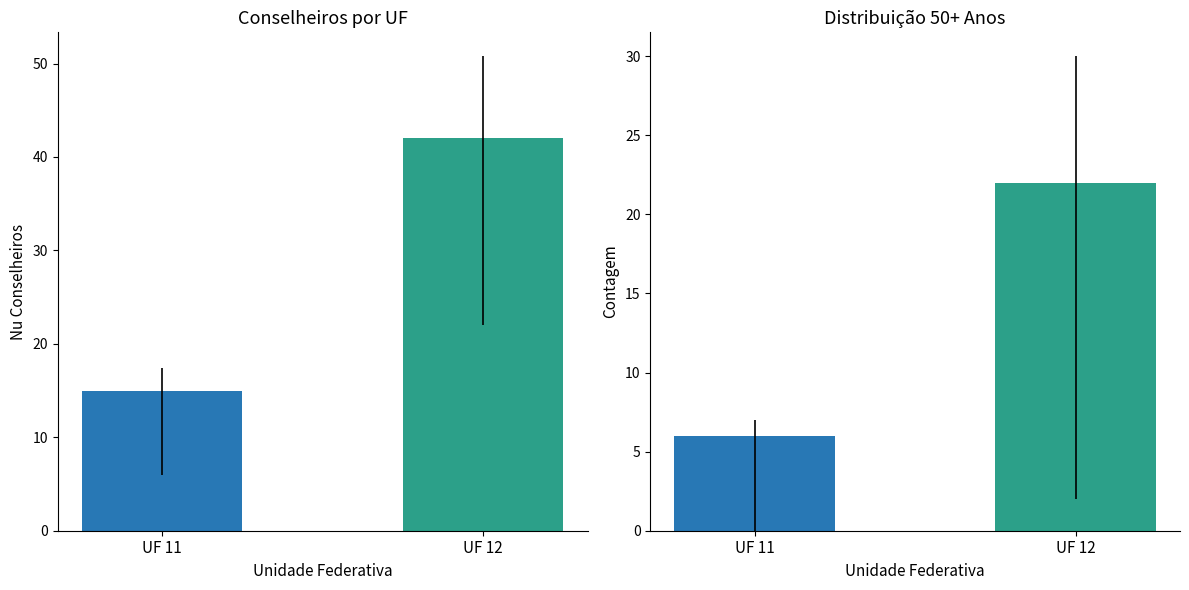

Rank the series by their maximum value, from lowest to highest.

D67_5bin5_sum, nu_conselheiros